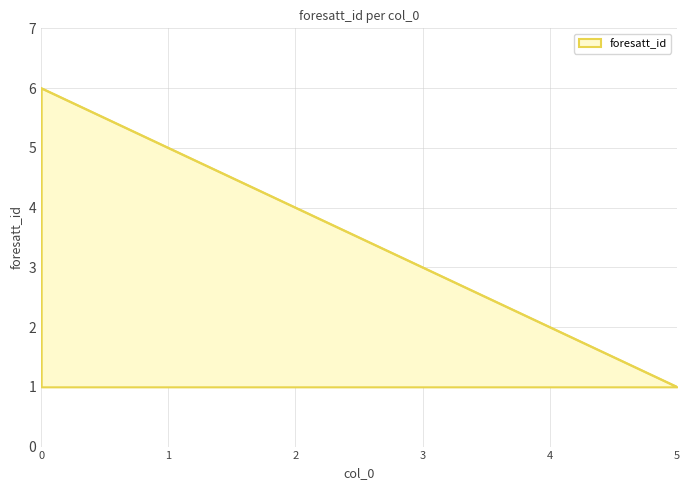

List the labels in order of value, largest first.

0, 1, 2, 3, 4, 5